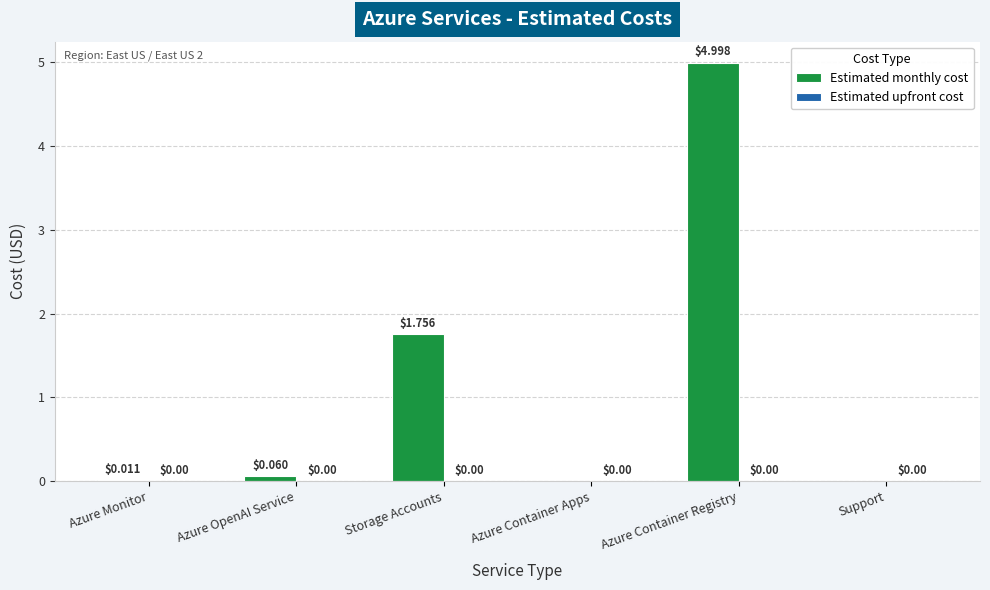

Which has a higher value, Azure Container Apps or Azure Container Registry?

Azure Container Registry